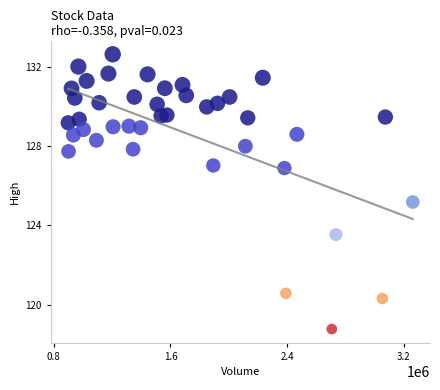

What Y value in the scatter plot is closest to 125?

125.2